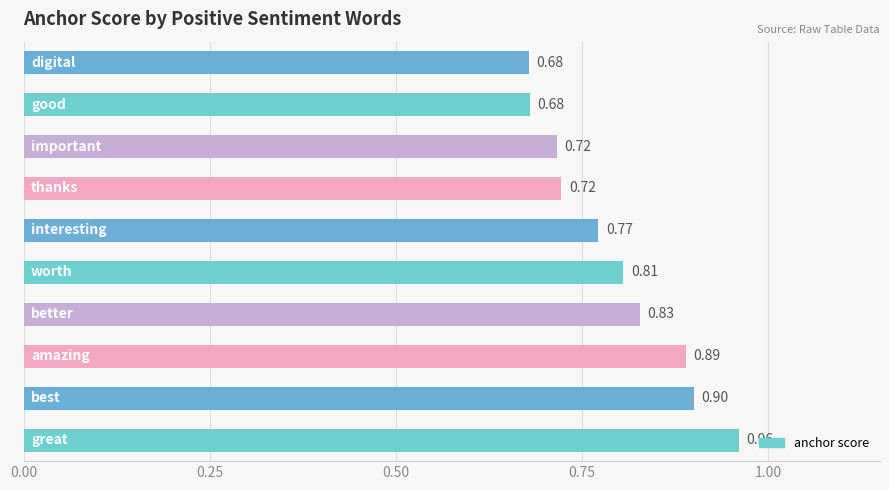

What is the sum of all values?

8.0